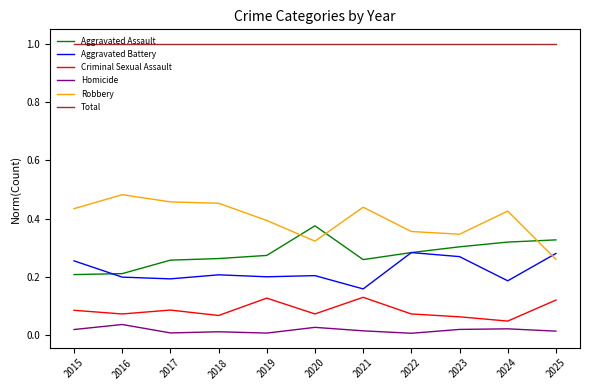

What is the sum of the Total values at 2024 and 2023?

2.0